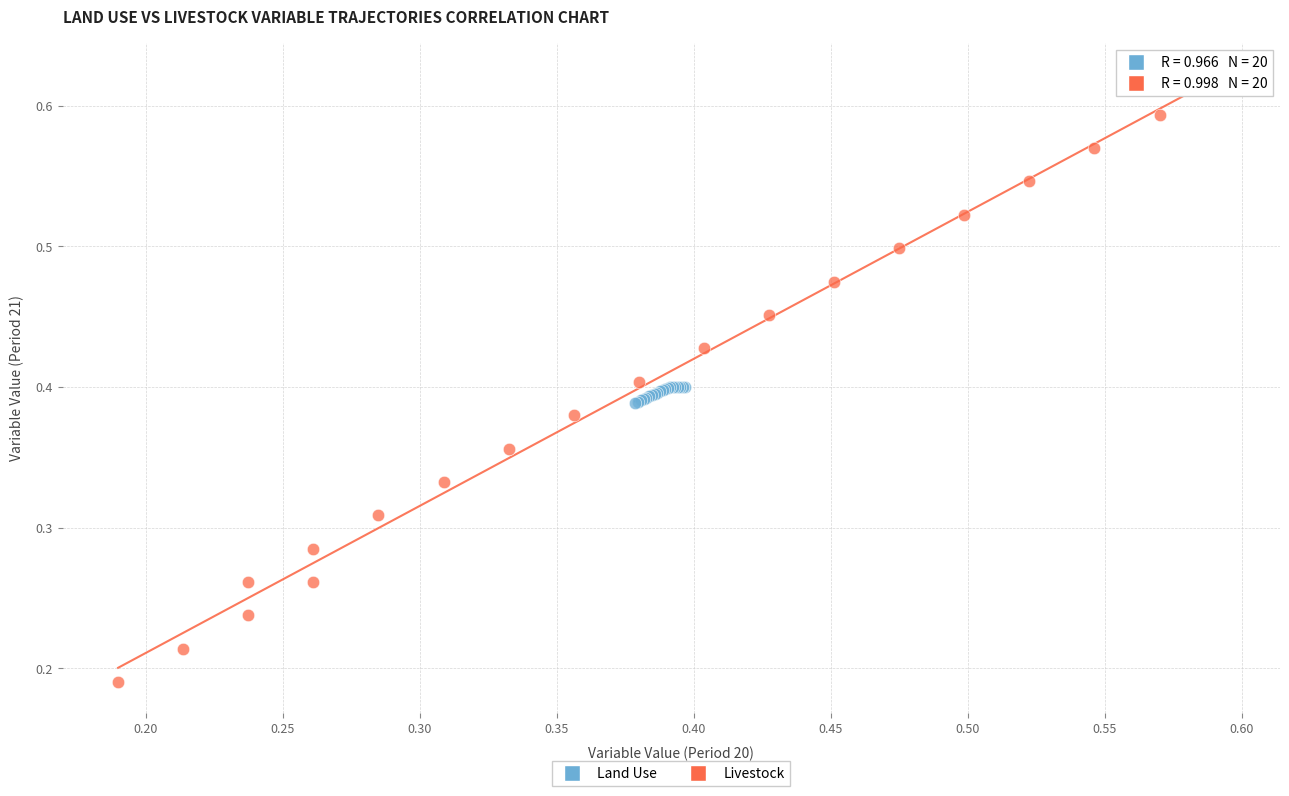

Which series reaches the minimum Y coordinate?

Livestock